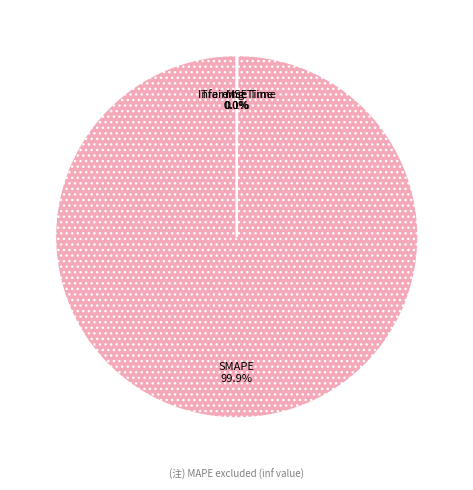

What is the largest slice in the pie chart?

SMAPE